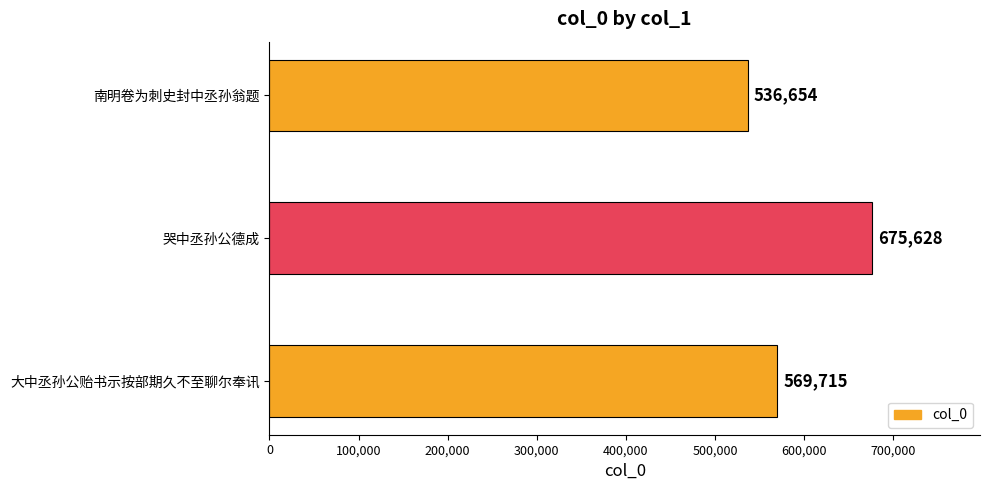

Rank the categories by value from lowest to highest.

南明卷为刺史封中丞孙翁题, 大中丞孙公贻书示按部期久不至聊尔奉讯, 哭中丞孙公德成